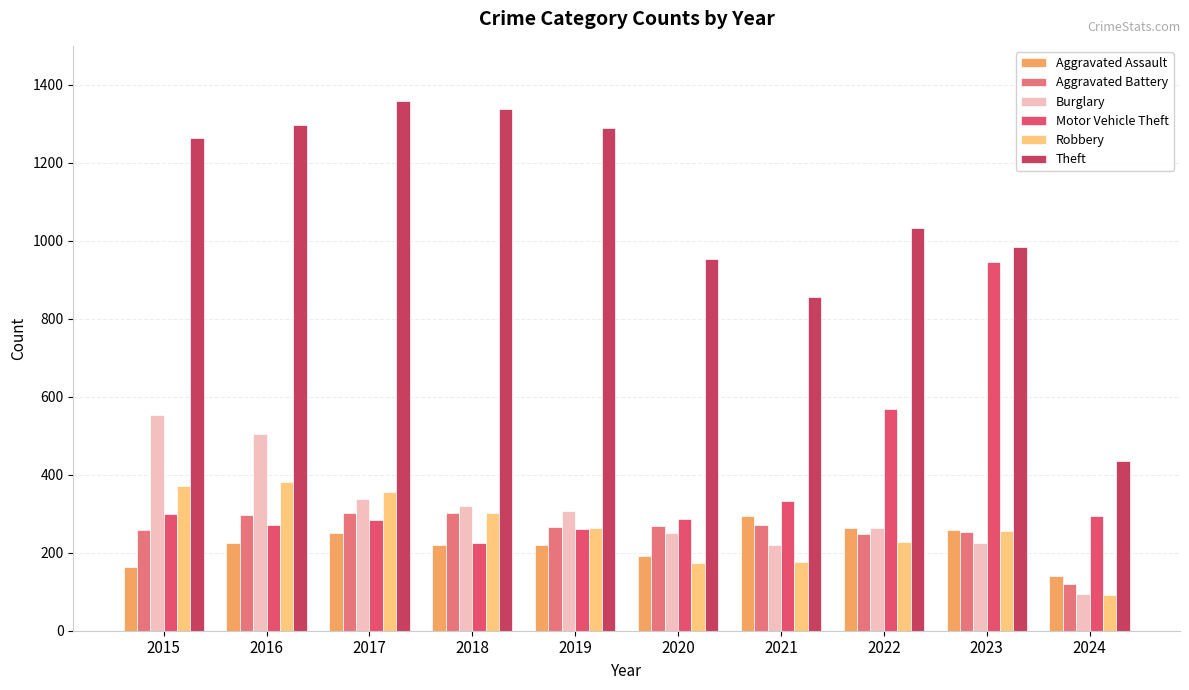

Where is Theft nearest to the value 897?

2021